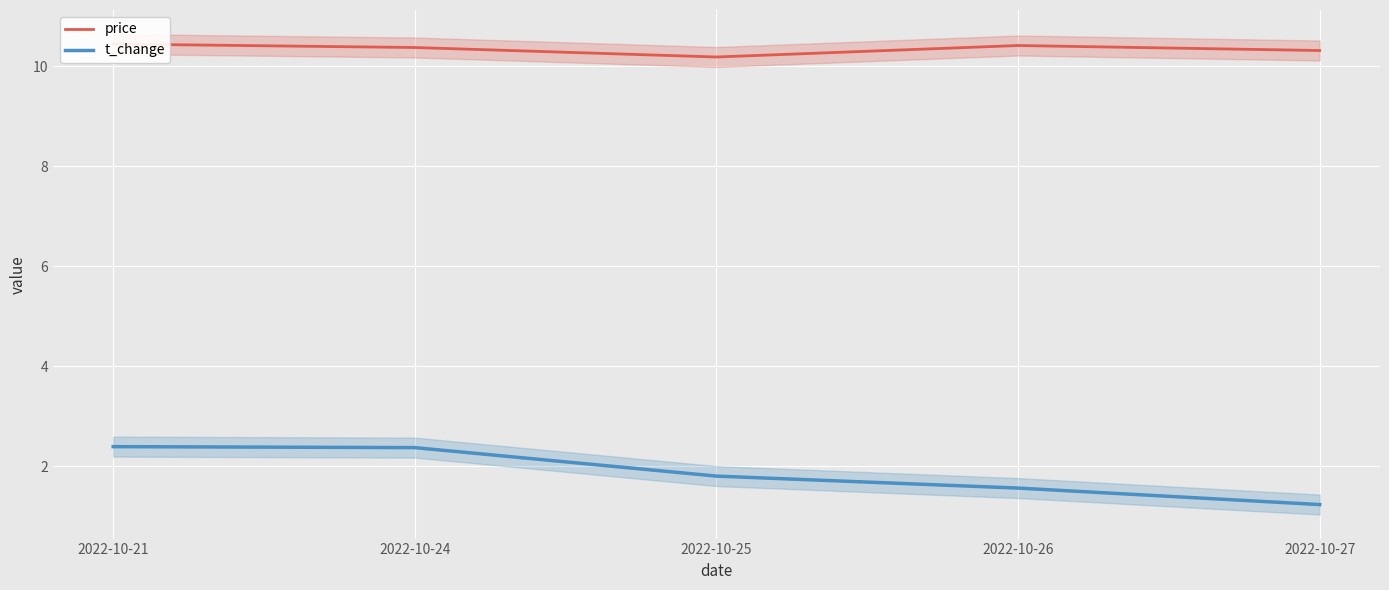

What is the value of the price point at the 1st from the left?

10.4